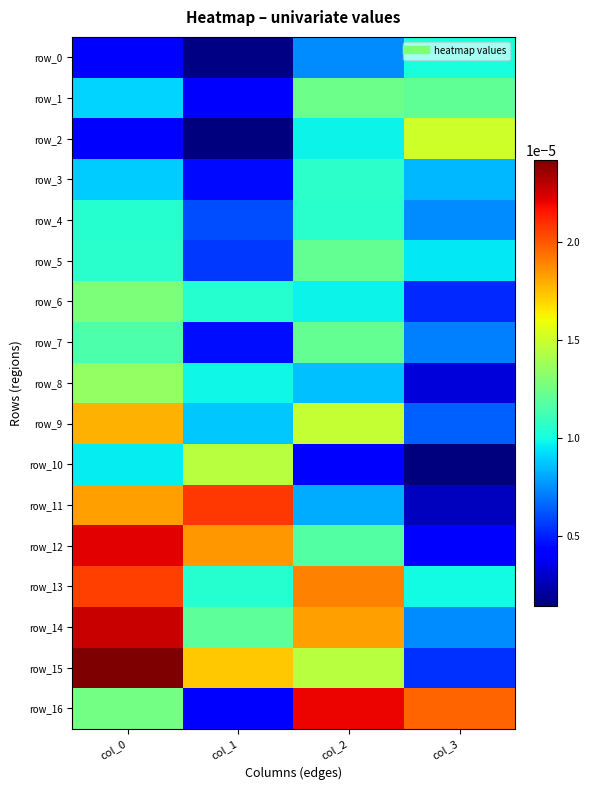

At which category is the sum across all series the highest?

col_0